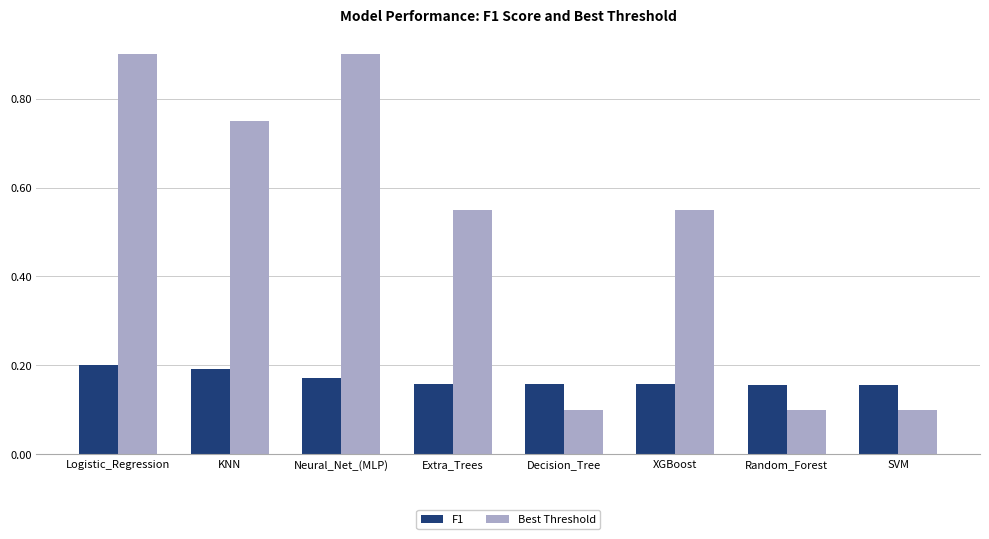

How many bars are there in each group?

2